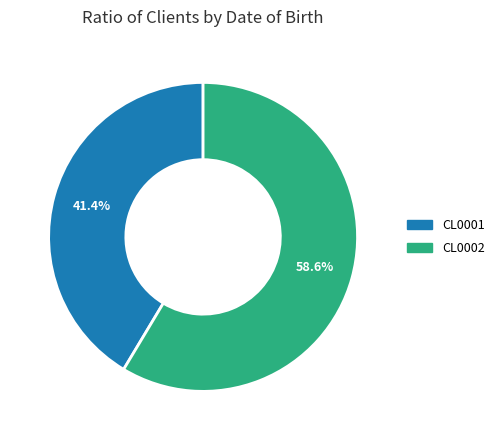

What percentage do CL0002 and CL0001 together represent?

100.0%